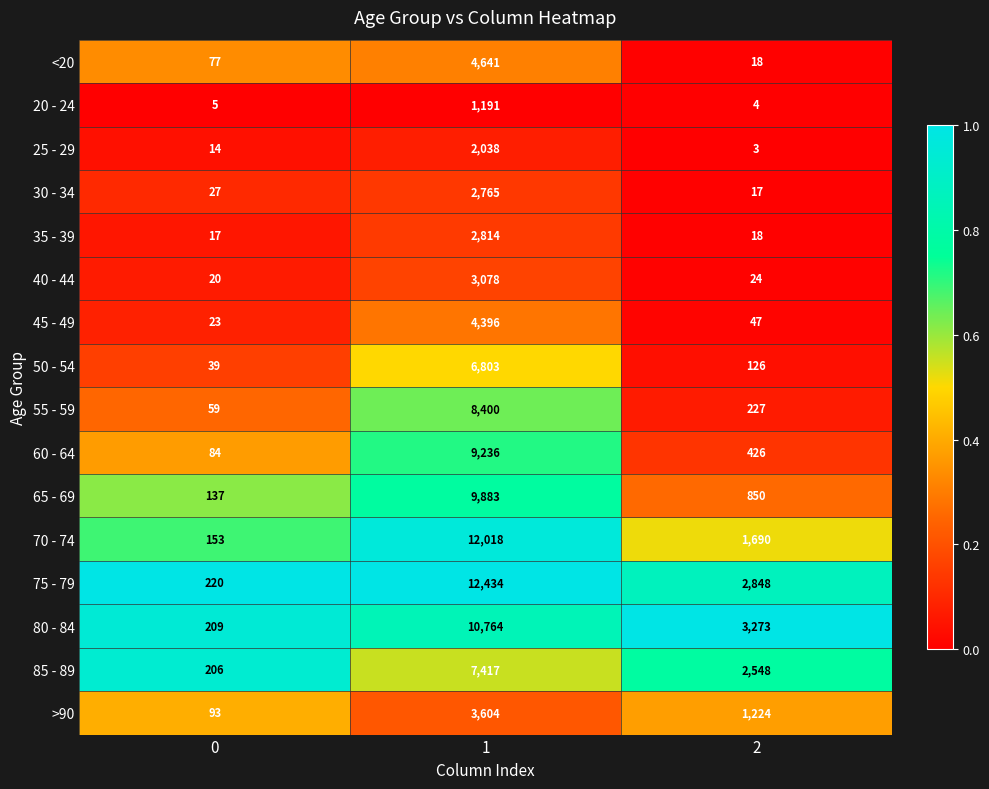

What is the total value across all series at 2?

13343